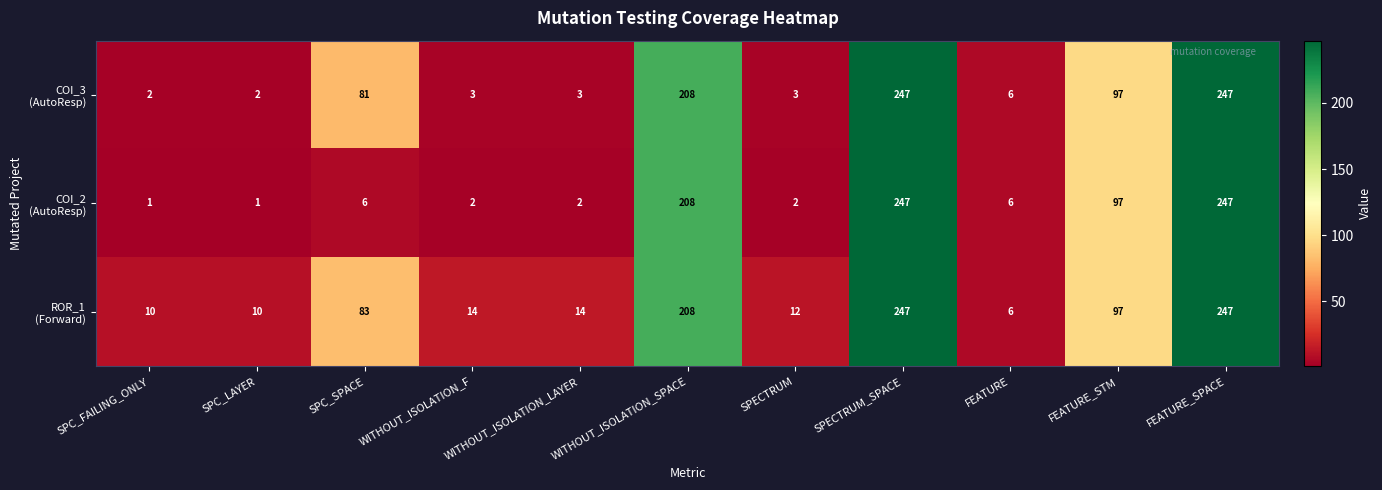

What is the difference between the highest and lowest values at SPC_SPACE?

77